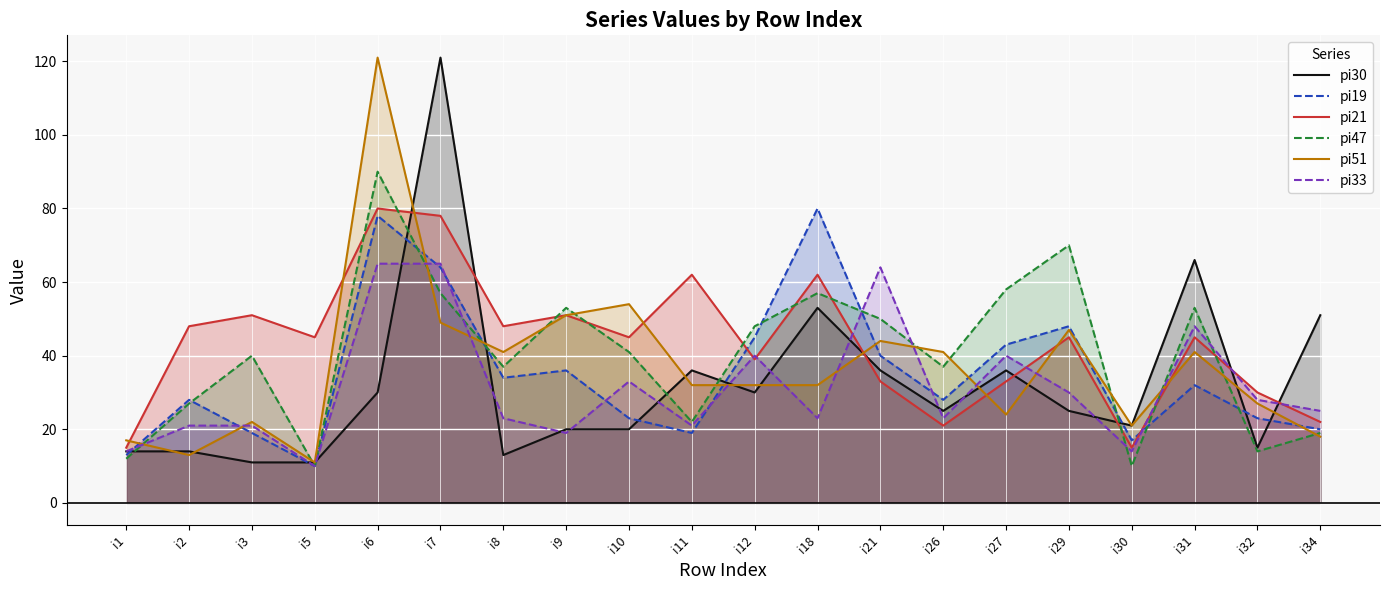

Reading left to right, list all the values displayed in this chart.

pi30: i1=14	i2=14	i3=11	i5=11	i6=30	i7=121	i8=13	i9=20	i10=20	i11=36	i12=30	i18=53	i21=36	i26=25	i27=36	i29=25	i30=21	i31=66	i32=15	i34=51
pi19: i1=13	i2=28	i3=19	i5=10	i6=78	i7=64	i8=34	i9=36	i10=23	i11=19	i12=45	i18=80	i21=40	i26=28	i27=43	i29=48	i30=17	i31=32	i32=23	i34=20
pi21: i1=15	i2=48	i3=51	i5=45	i6=80	i7=78	i8=48	i9=51	i10=45	i11=62	i12=39	i18=62	i21=33	i26=21	i27=33	i29=45	i30=15	i31=45	i32=30	i34=22
pi47: i1=12	i2=27	i3=40	i5=10	i6=90	i7=57	i8=37	i9=53	i10=41	i11=22	i12=48	i18=57	i21=50	i26=37	i27=58	i29=70	i30=10	i31=53	i32=14	i34=19
pi51: i1=17	i2=13	i3=22	i5=11	i6=121	i7=49	i8=41	i9=51	i10=54	i11=32	i12=32	i18=32	i21=44	i26=41	i27=24	i29=47	i30=21	i31=41	i32=27	i34=18
pi33: i1=14	i2=21	i3=21	i5=10	i6=65	i7=65	i8=23	i9=19	i10=33	i11=21	i12=40	i18=23	i21=64	i26=23	i27=40	i29=30	i30=14	i31=48	i32=28	i34=25